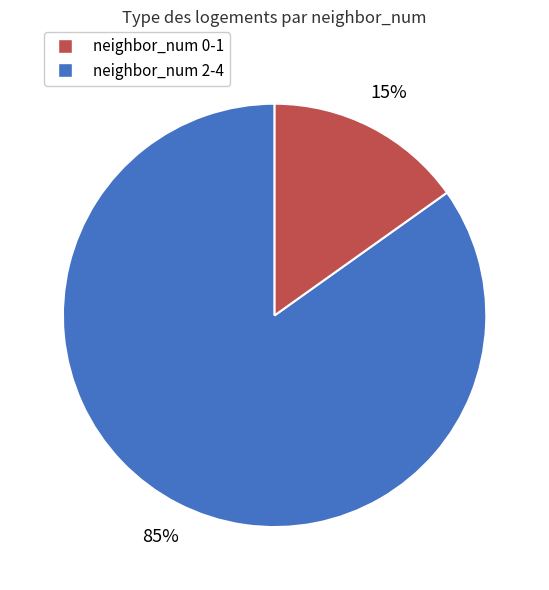

To the nearest percent, what is the average slice percentage?

50%